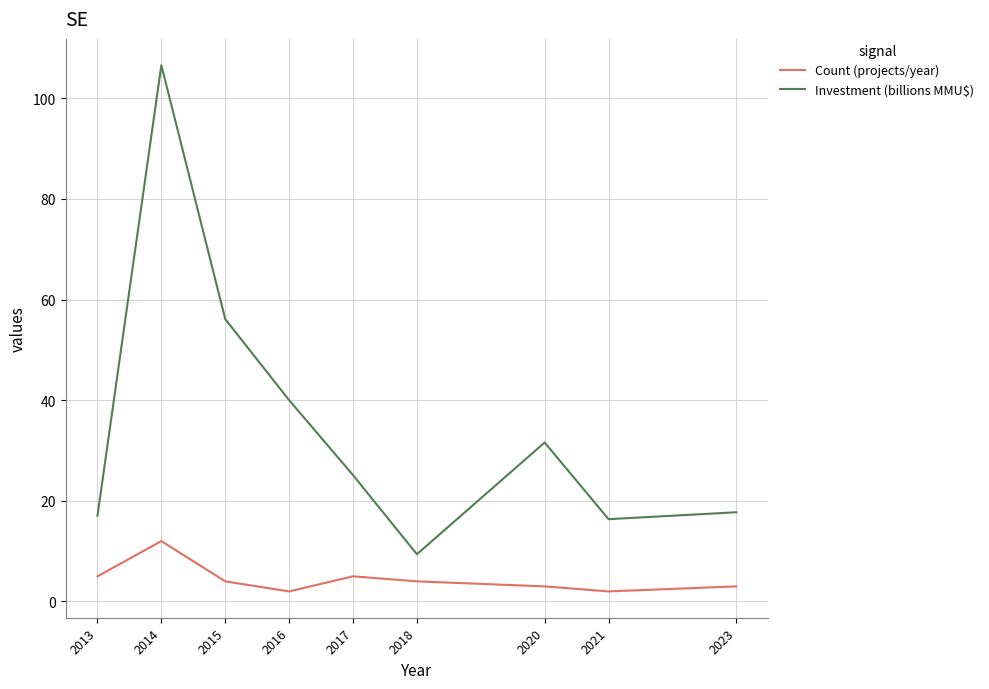

Reading right to left, transcribe all the data shown in this chart.

Count (projects/year): 3.0	2.0	3.0	4.0	5.0	2.0	4.0	12.0	5.0
Investment (billions MMU$): 17.7	16.4	31.6	9.4	25.1	40.0	56.1	106.6	17.0